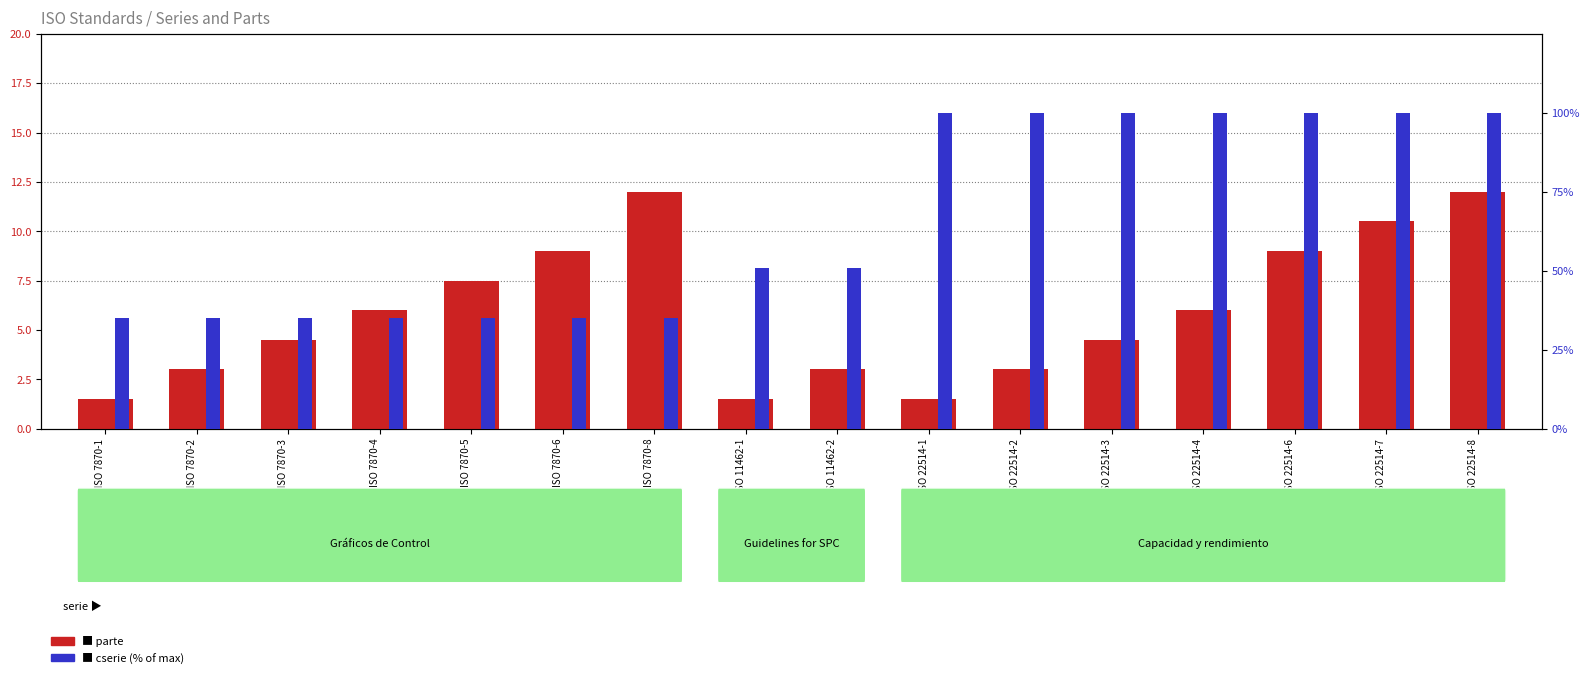

Rank the categories by parte (scaled) value from lowest to highest.

UNE-ISO 7870-1, ISO 11462-1, UNE-ISO 22514-1, UNE-ISO 7870-2, ISO 11462-2, ISO 22514-2, UNE-ISO 7870-3, ISO 22514-3, ISO 7870-4, ISO 22514-4, ISO 7870-5, ISO 7870-6, ISO 22514-6, ISO 22514-7, ISO 7870-8, ISO 22514-8